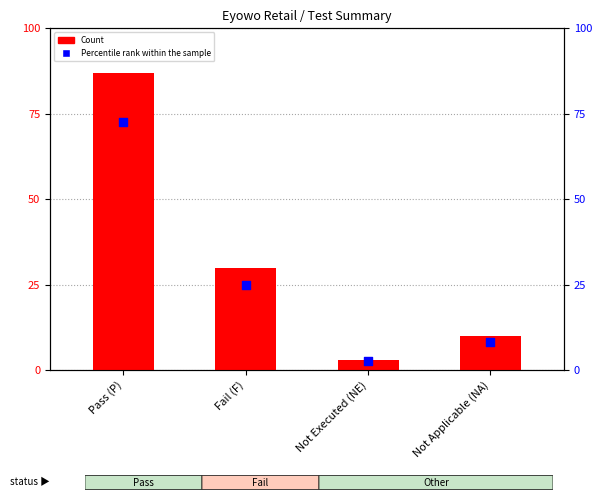

At how many categories does at least one series exceed 35?

1